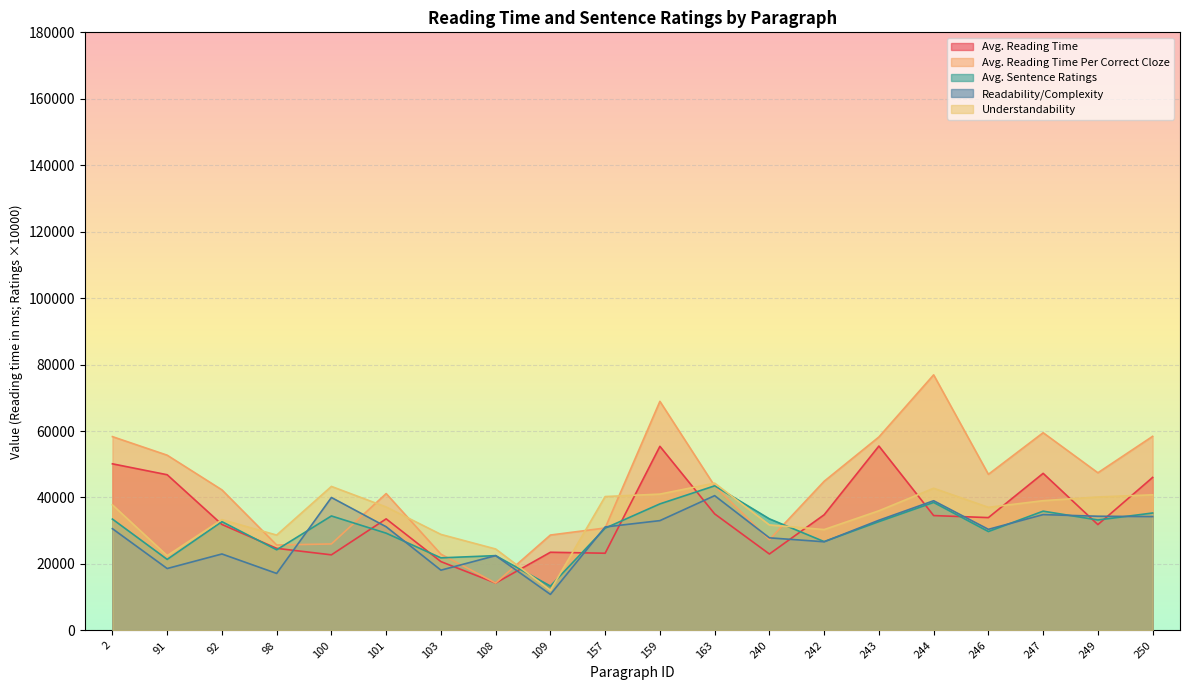

Reading left to right, extract all data points from this chart.

col_6: 2=50134.3	91=46847.2	92=31881.4	98=24695.3	100=22740.3	101=33566.8	103=20702.5	108=14258.1	109=23517.8	157=23225.3	159=55400.9	163=35066.9	240=22990.8	242=34799.0	243=55482.8	244=34559.4	246=33946.5	247=47265.5	249=31840.3	250=46042.6
col_7: 2=58317.4	91=52731.1	92=42293.8	98=25700.7	100=26017.8	101=41179.8	103=22941.0	108=14258.1	109=28700.2	157=30819.3	159=68937.9	163=43464.0	240=27296.4	242=44877.0	243=58211.0	244=76909.1	246=46972.6	247=59497.8	249=47437.6	250=58410.3
Avg. sentence ratings: 2=33500.0	91=21370.4	92=32727.3	98=24261.4	100=34444.4	101=29259.3	103=21833.3	108=22500.0	109=13333.3	157=30768.5	159=38074.1	163=43511.4	240=33571.4	242=26722.4	243=32729.9	244=38510.6	246=29750.9	247=35888.9	249=33226.2	250=35333.6
col_12: 2=30611.1	91=18620.4	92=23000.0	98=17142.9	100=40000.0	101=31190.5	103=18125.0	108=22500.0	109=10833.3	157=31127.0	159=33037.0	163=40555.6	240=27857.1	242=26672.8	243=33151.9	244=39023.8	246=30414.5	247=34851.9	249=34357.1	250=34251.7
col_13: 2=37777.8	91=22495.4	92=33333.3	98=28686.9	100=43333.3	101=37142.9	103=28888.9	108=24500.0	109=12083.3	157=40282.8	159=41018.5	163=44323.4	240=31746.0	242=30345.9	243=35996.5	244=42779.1	246=37037.9	247=39037.0	249=40151.1	250=40807.1